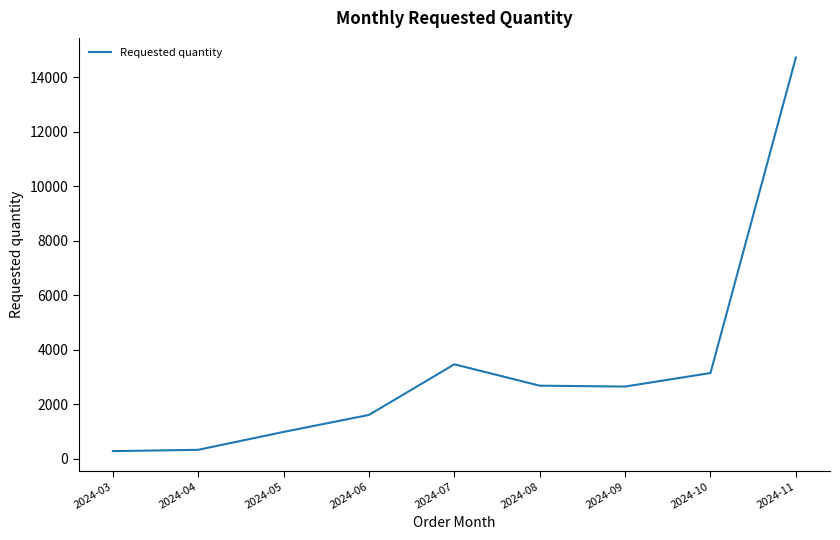

Between 2024-11 and 2024-06, which is larger?

2024-11